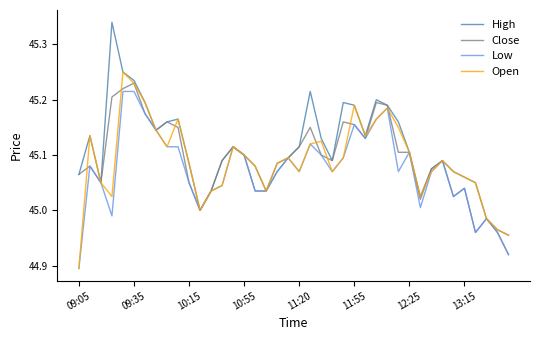

Reading left to right, transcribe all the data shown in this chart.

High: 45.1	45.1	45.0	45.3	45.2	45.2	45.2	45.1	45.2	45.2	45.1	45.0	45.0	45.1	45.1	45.1	45.1	45.0	45.1	45.1	45.1	45.2	45.1	45.1	45.2	45.2	45.1	45.2	45.2	45.2	45.1	45.0	45.1	45.1	45.1	45.1	45.0	45.0	45.0	45.0
Close: 45.1	45.1	45.0	45.2	45.2	45.2	45.2	45.1	45.2	45.1	45.0	45.0	45.0	45.1	45.1	45.1	45.0	45.0	45.1	45.1	45.1	45.1	45.1	45.1	45.2	45.2	45.1	45.2	45.2	45.1	45.1	45.0	45.1	45.1	45.0	45.0	45.0	45.0	45.0	44.9
Low: 44.9	45.1	45.0	45.0	45.2	45.2	45.2	45.1	45.1	45.1	45.0	45.0	45.0	45.0	45.1	45.1	45.0	45.0	45.1	45.1	45.1	45.1	45.1	45.1	45.1	45.2	45.1	45.2	45.2	45.1	45.1	45.0	45.1	45.1	45.0	45.0	45.0	45.0	45.0	44.9
Open: 44.9	45.1	45.0	45.0	45.2	45.2	45.2	45.1	45.1	45.2	45.1	45.0	45.0	45.0	45.1	45.1	45.1	45.0	45.1	45.1	45.1	45.1	45.1	45.1	45.1	45.2	45.1	45.2	45.2	45.1	45.1	45.0	45.1	45.1	45.1	45.1	45.0	45.0	45.0	45.0